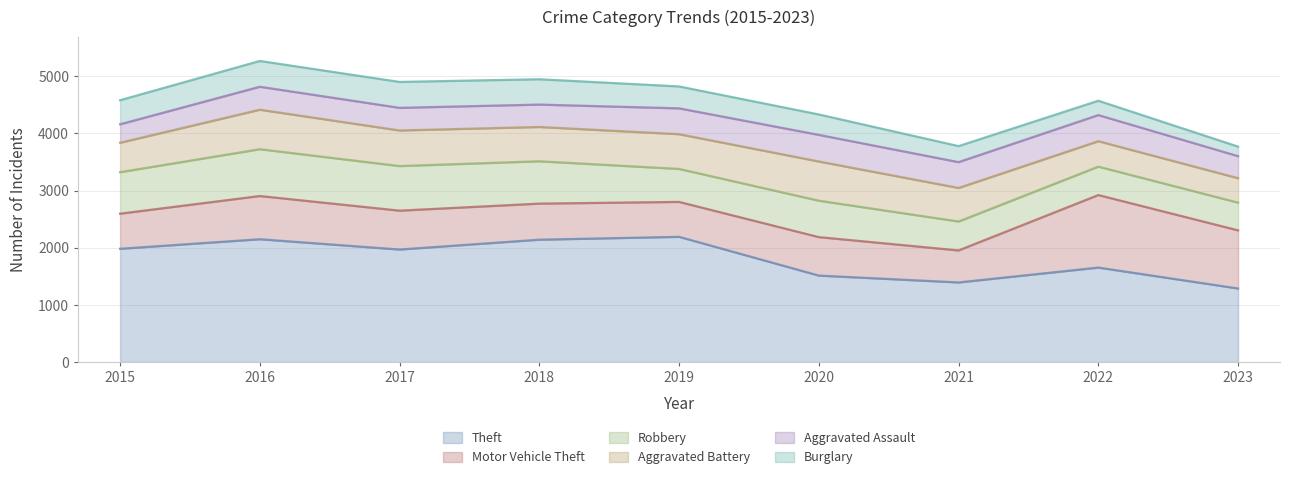

How many data points in Theft are less than 1968?

4